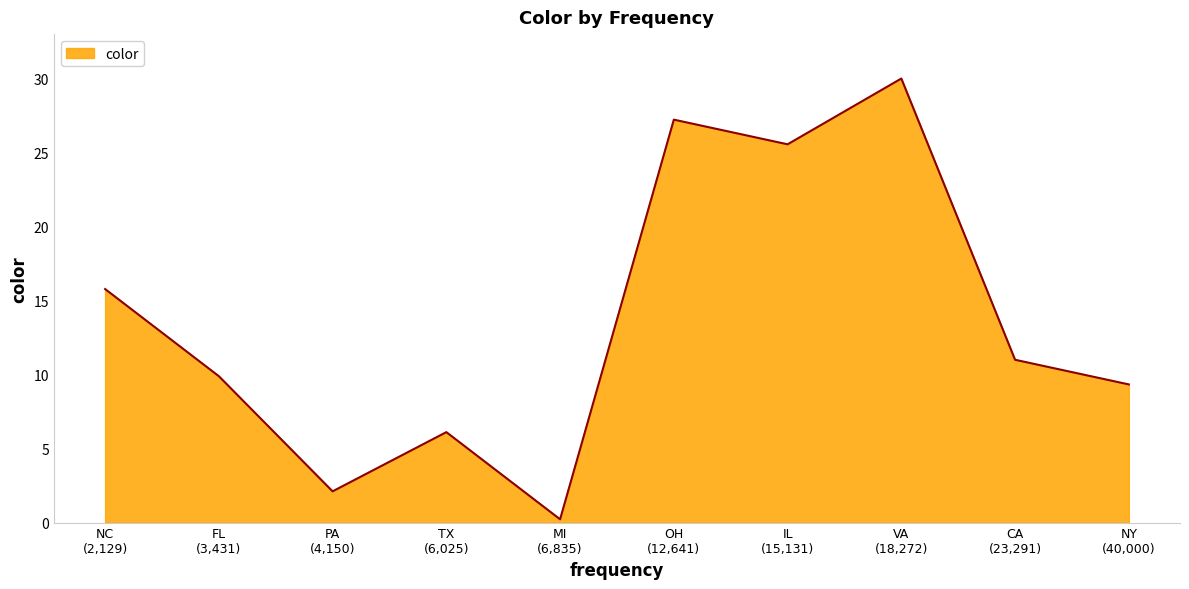

Reading left to right, extract all data points from this chart.

15.8	9.9	2.1	6.1	0.2	27.2	25.6	30.0	11.0	9.3